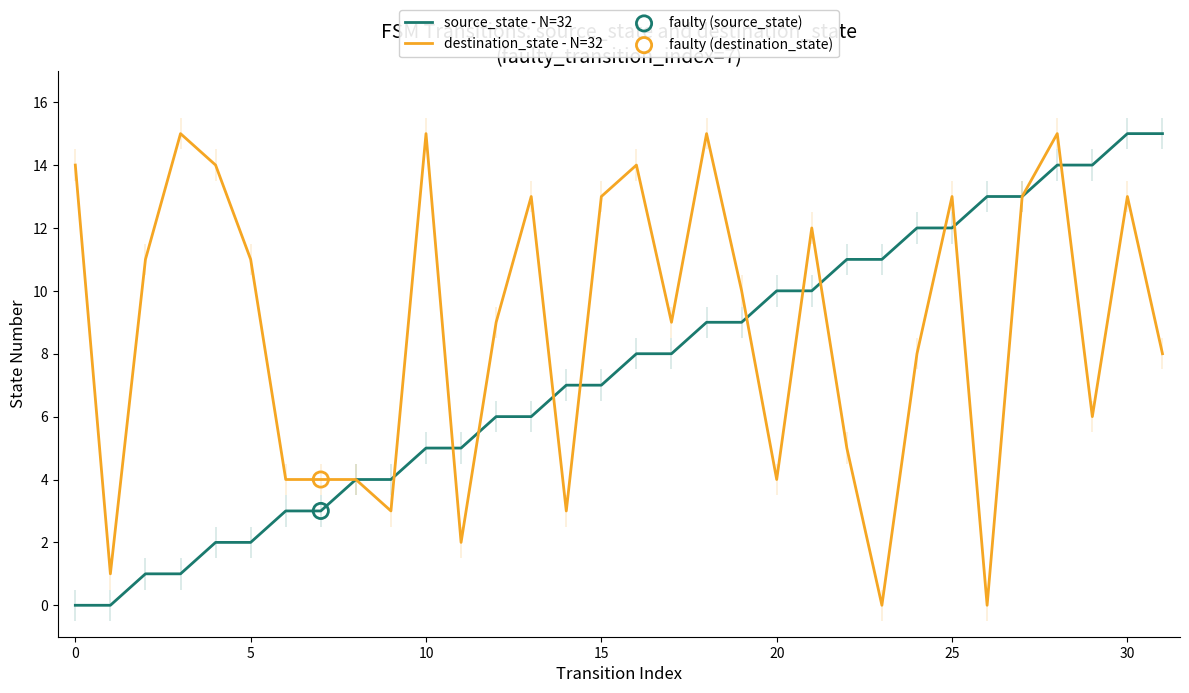

Is the value of destination_state - N=32 at 23 greater than the value of source_state - N=32 at 27?

No